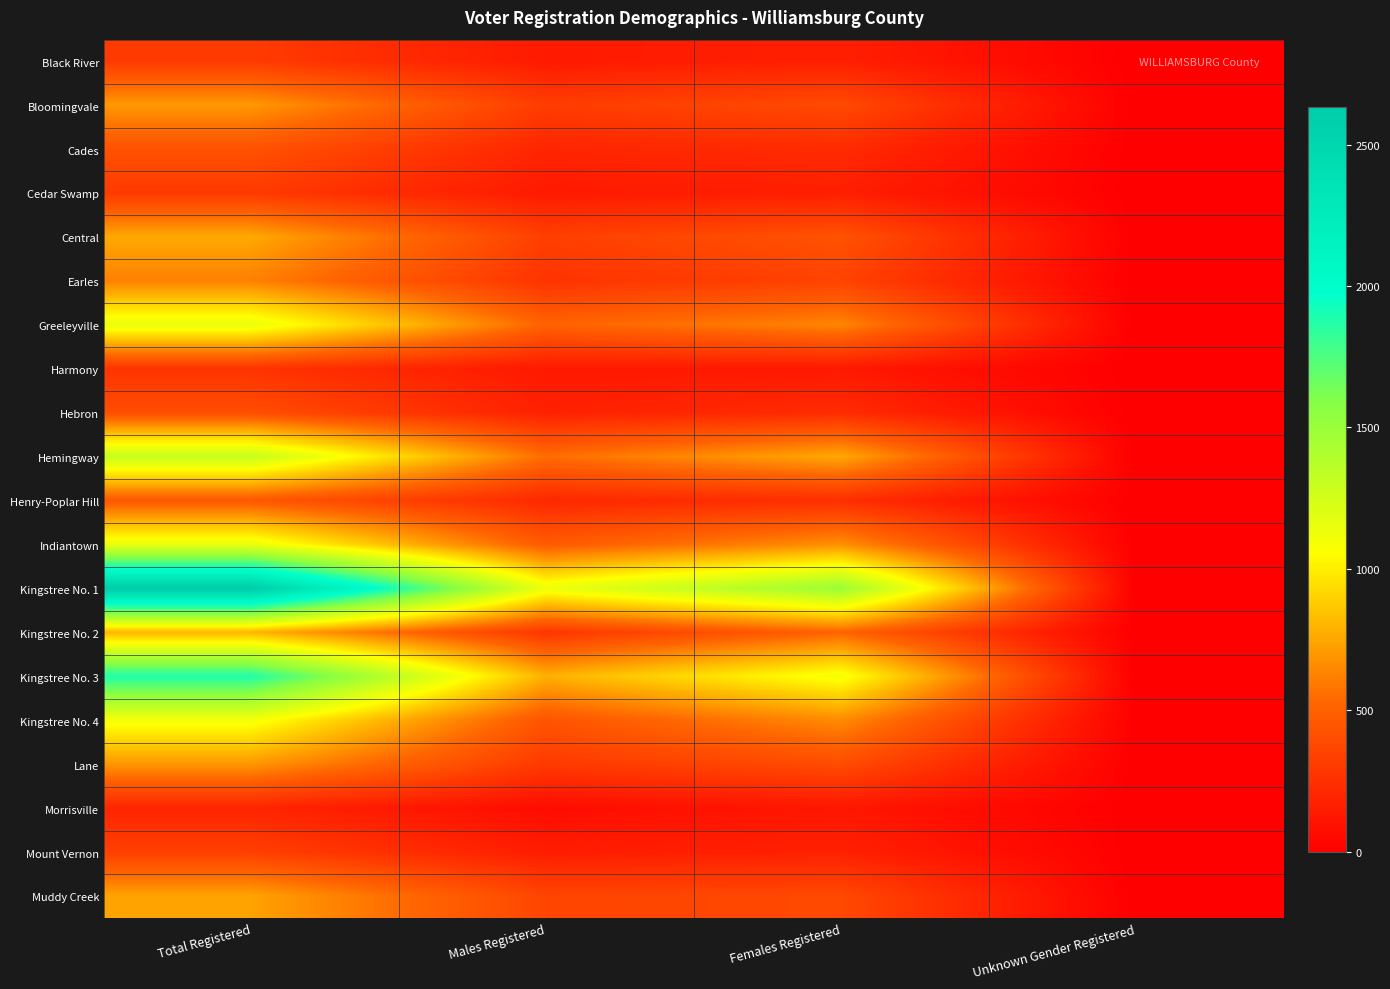

Reading left to right, what are all the values shown in this chart?

Black River: Total Registered=308	Males Registered=140	Females Registered=168	Unknown Gender Registered=0
Bloomingvale: Total Registered=705	Males Registered=318	Females Registered=387	Unknown Gender Registered=0
Cades: Total Registered=429	Males Registered=199	Females Registered=230	Unknown Gender Registered=0
Cedar Swamp: Total Registered=301	Males Registered=139	Females Registered=162	Unknown Gender Registered=0
Central: Total Registered=761	Males Registered=331	Females Registered=430	Unknown Gender Registered=0
Earles: Total Registered=620	Males Registered=270	Females Registered=350	Unknown Gender Registered=0
Greeleyville: Total Registered=1151	Males Registered=512	Females Registered=639	Unknown Gender Registered=0
Harmony: Total Registered=269	Males Registered=135	Females Registered=134	Unknown Gender Registered=0
Hebron: Total Registered=404	Males Registered=173	Females Registered=231	Unknown Gender Registered=0
Hemingway: Total Registered=1310	Males Registered=553	Females Registered=757	Unknown Gender Registered=0
Henry-Poplar Hill: Total Registered=458	Males Registered=213	Females Registered=245	Unknown Gender Registered=0
Indiantown: Total Registered=1144	Males Registered=471	Females Registered=673	Unknown Gender Registered=0
Kingstree No. 1: Total Registered=2635	Males Registered=1133	Females Registered=1501	Unknown Gender Registered=1
Kingstree No. 2: Total Registered=800	Males Registered=282	Females Registered=518	Unknown Gender Registered=0
Kingstree No. 3: Total Registered=1885	Males Registered=786	Females Registered=1099	Unknown Gender Registered=0
Kingstree No. 4: Total Registered=1100	Males Registered=441	Females Registered=658	Unknown Gender Registered=1
Lane: Total Registered=699	Males Registered=301	Females Registered=398	Unknown Gender Registered=0
Morrisville: Total Registered=195	Males Registered=71	Females Registered=124	Unknown Gender Registered=0
Mount Vernon: Total Registered=331	Males Registered=154	Females Registered=177	Unknown Gender Registered=0
Muddy Creek: Total Registered=739	Males Registered=360	Females Registered=379	Unknown Gender Registered=0